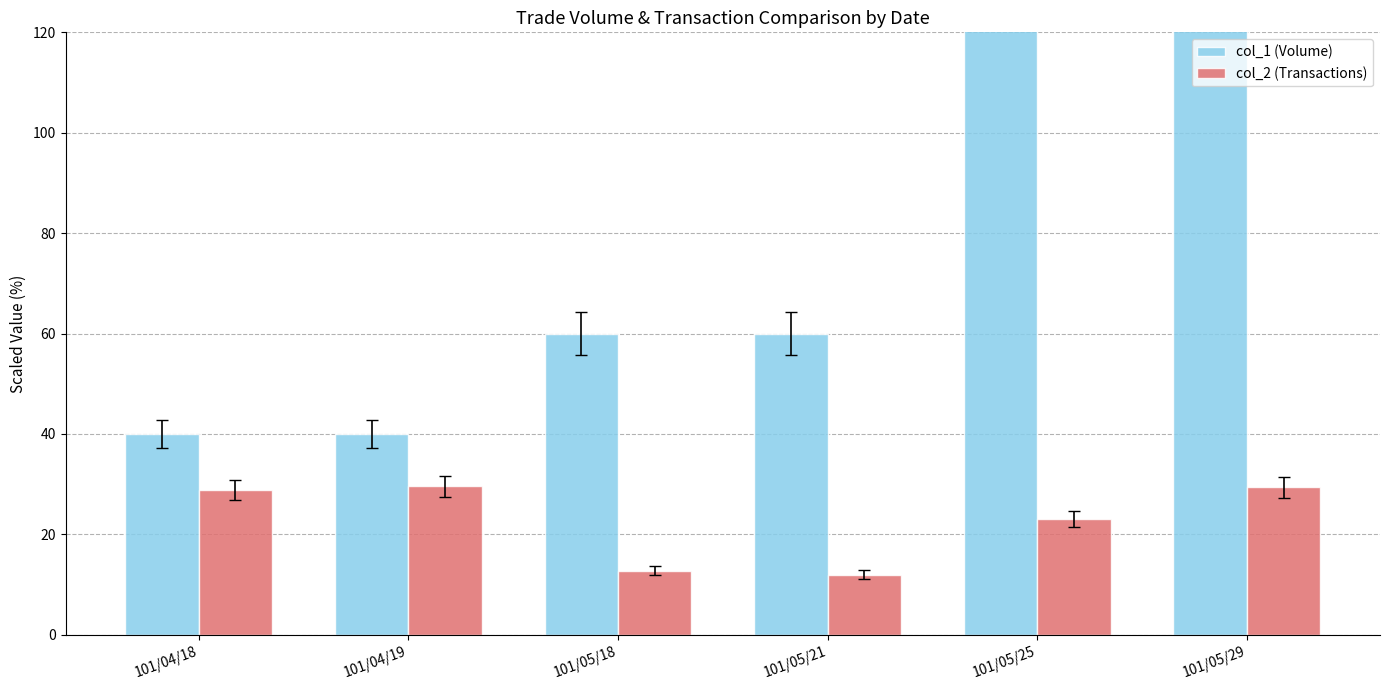

What is the total value across all series at 101/05/25?

163.0